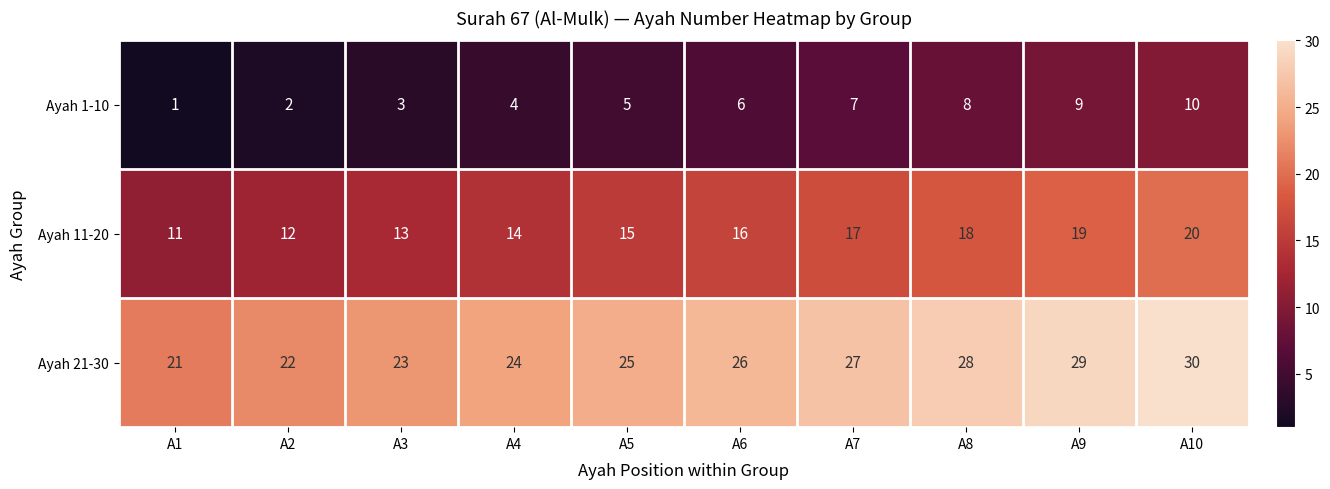

Which category has the lowest value across all series?

A1